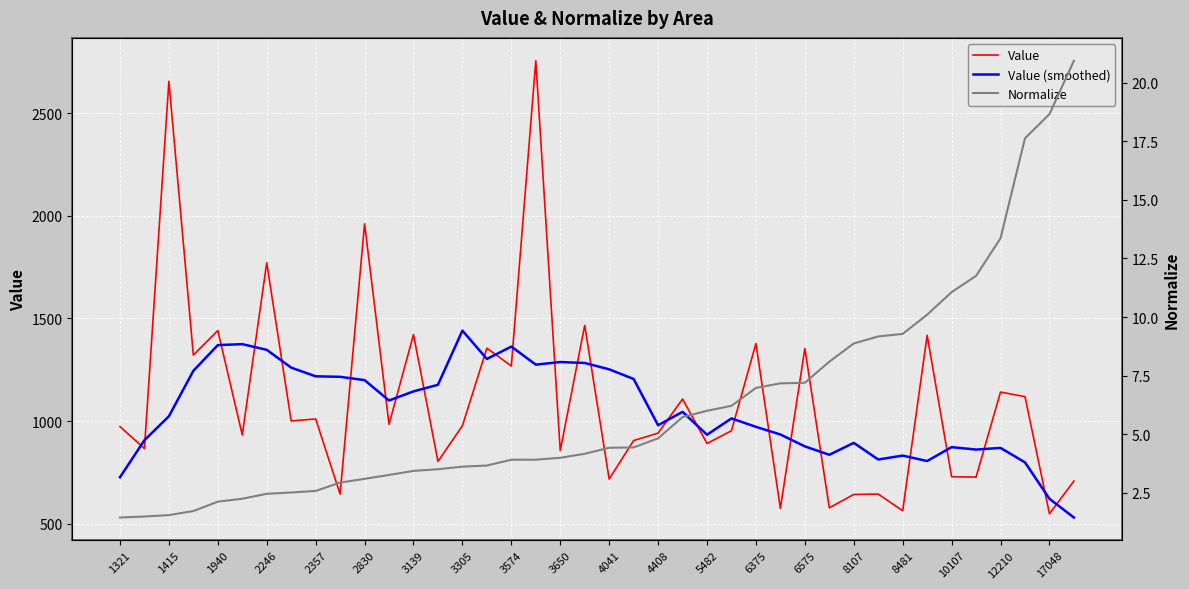

True or false: Value and Value (smoothed) intersect in this chart.

True